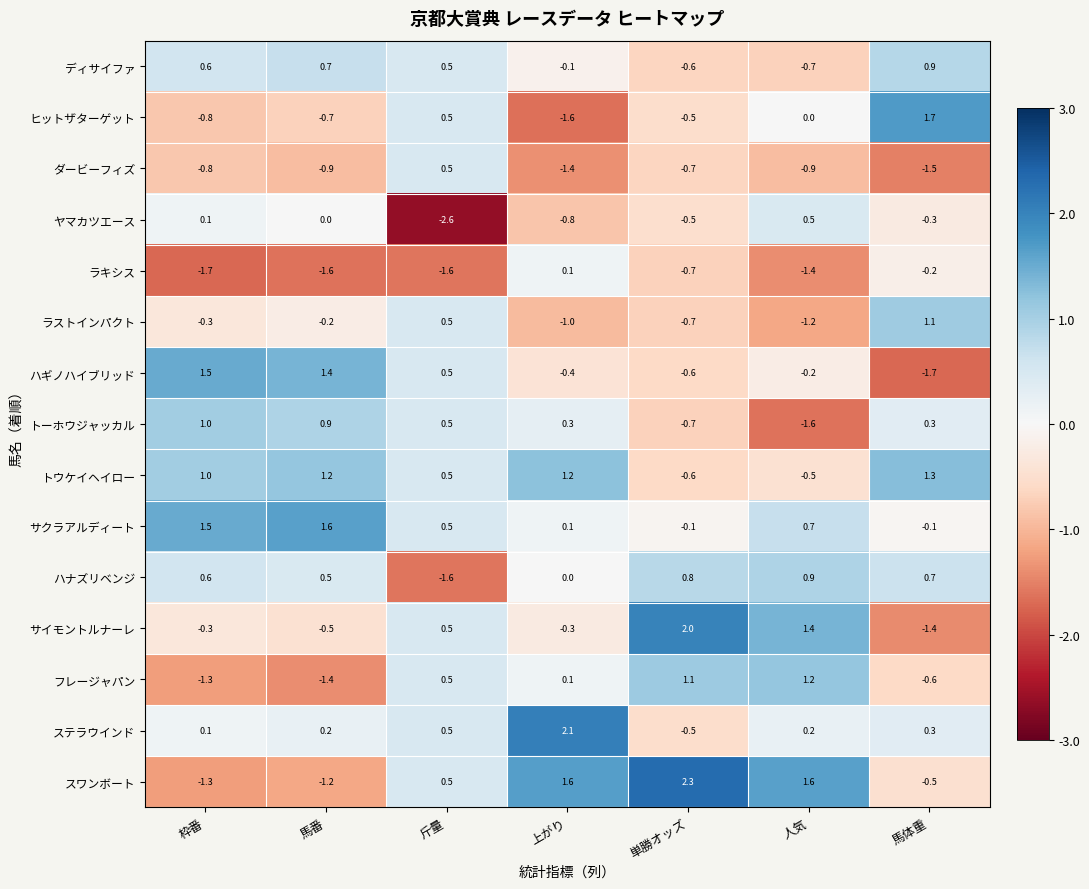

Rank the categories by ディサイファ value from highest to lowest.

馬体重, 馬番, 枠番, 斤量, 上がり, 単勝オッズ, 人気